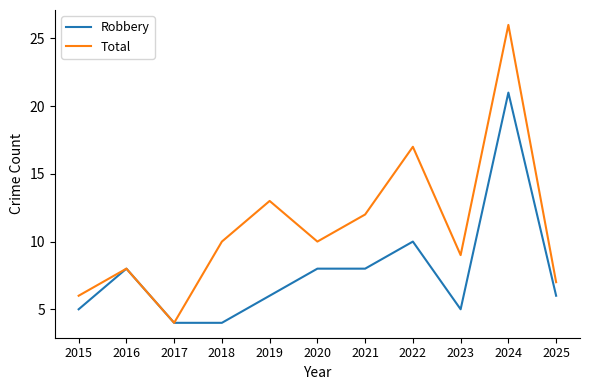

What is the maximum value shown in the chart?

26